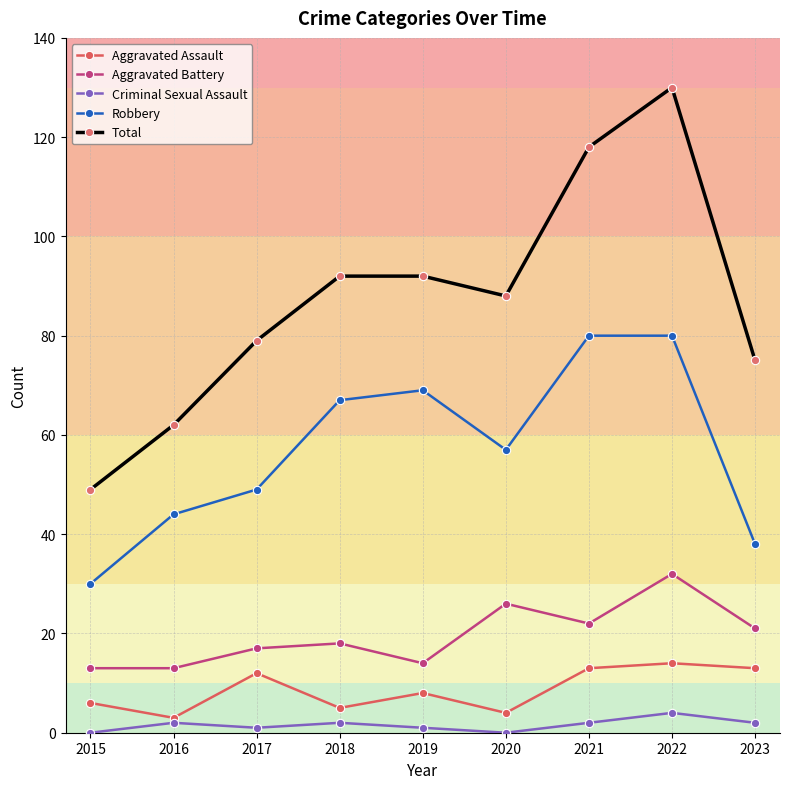

True or false: Aggravated Battery and Aggravated Assault intersect in this chart.

False